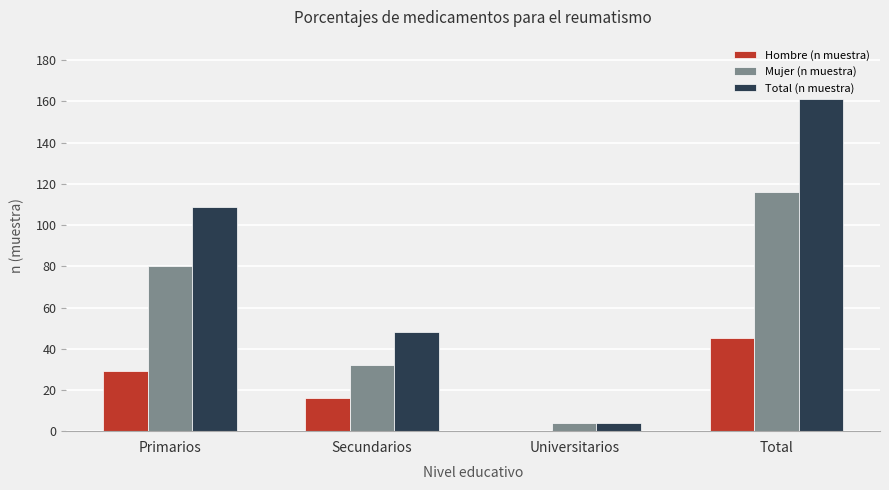

At which category does the chart reach its peak across all series?

Total